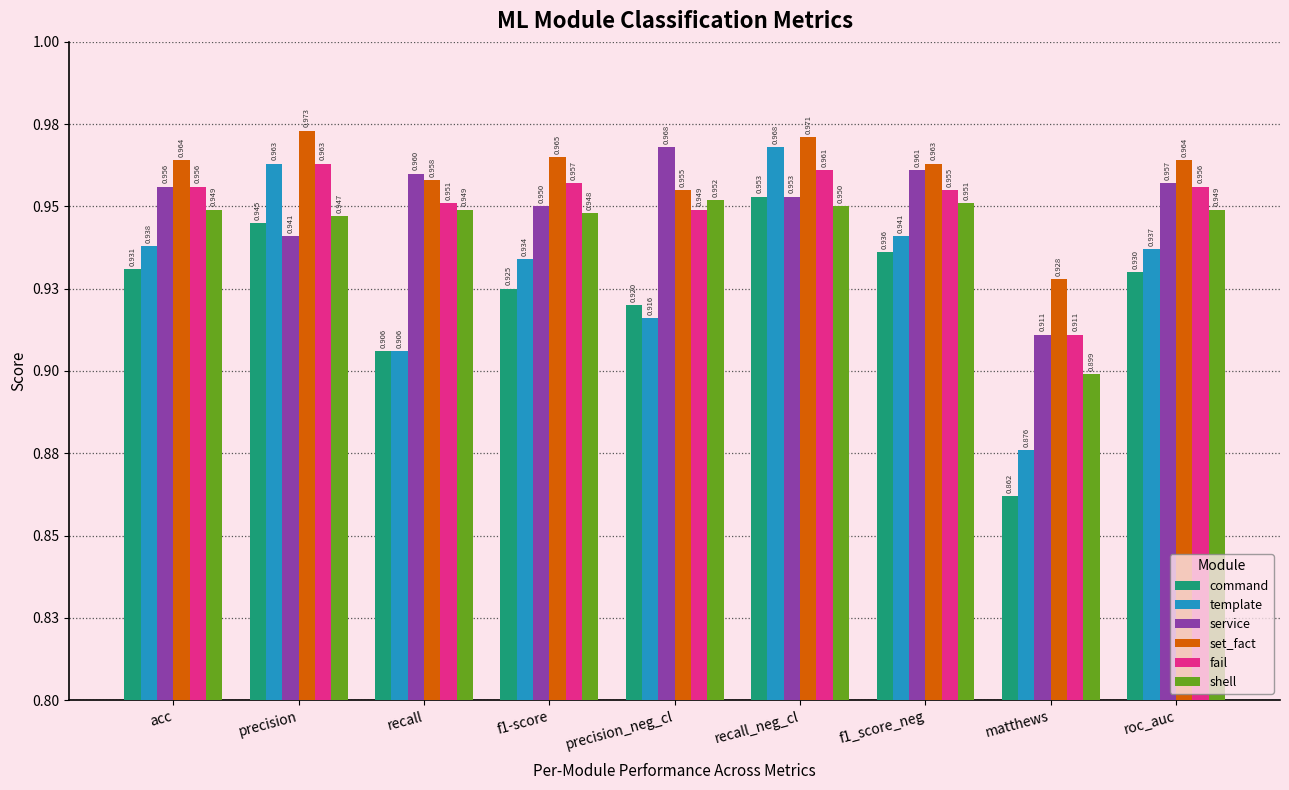

What are all the series names shown in the legend?

command, template, service, set_fact, fail, shell